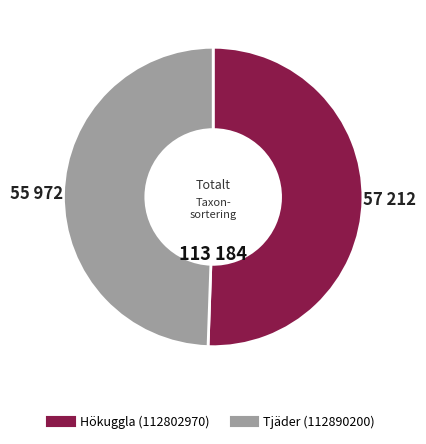

Count the number of slices in the pie.

2